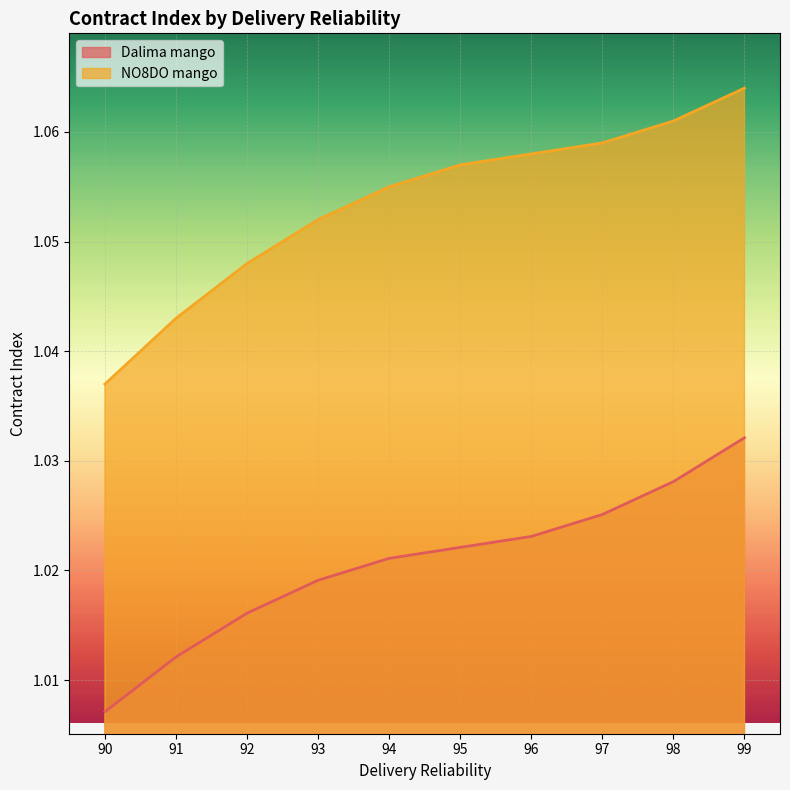

Which series has the largest range (max minus min)?

NO8DO mango